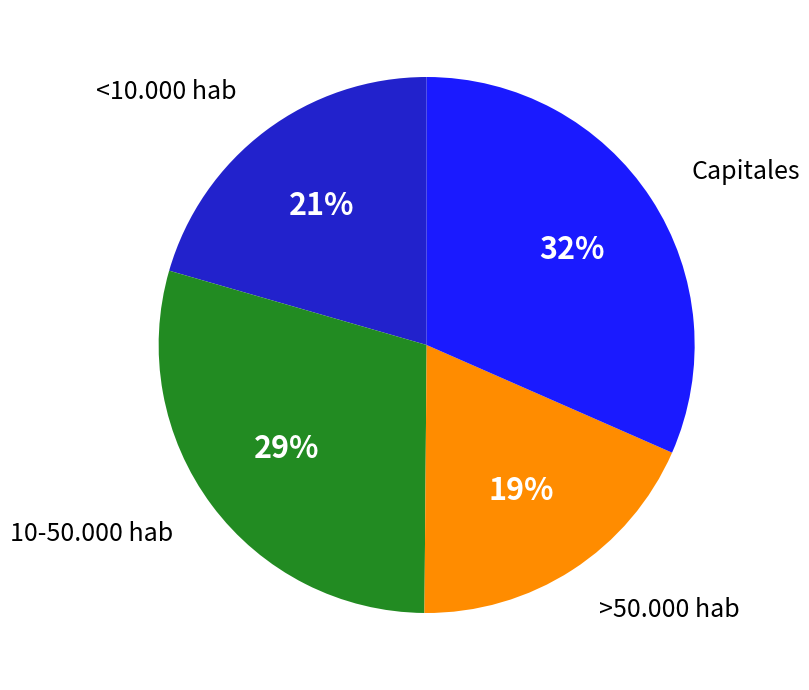

To the nearest percent, what portion does Capitales represent?

32%